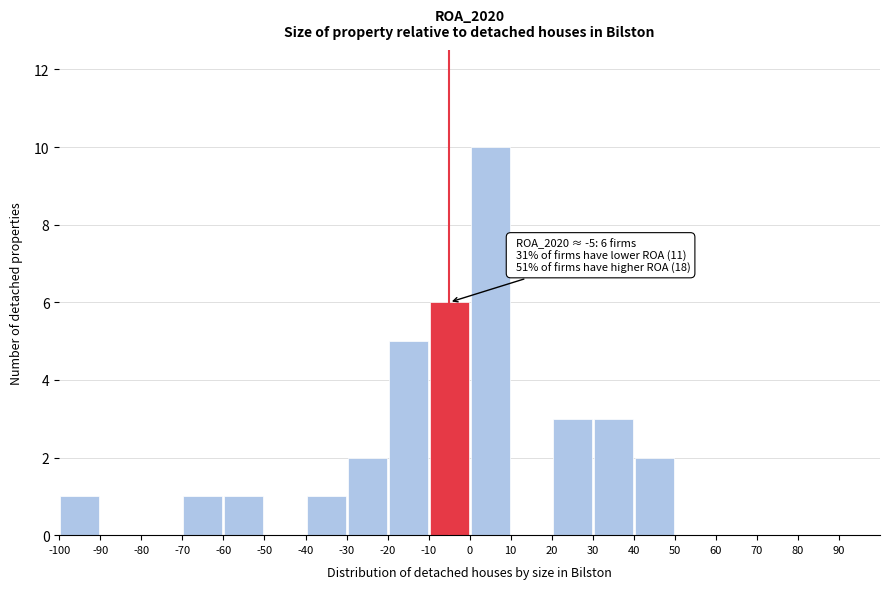

Which range on the x-axis has the tallest bar?

0 to 10